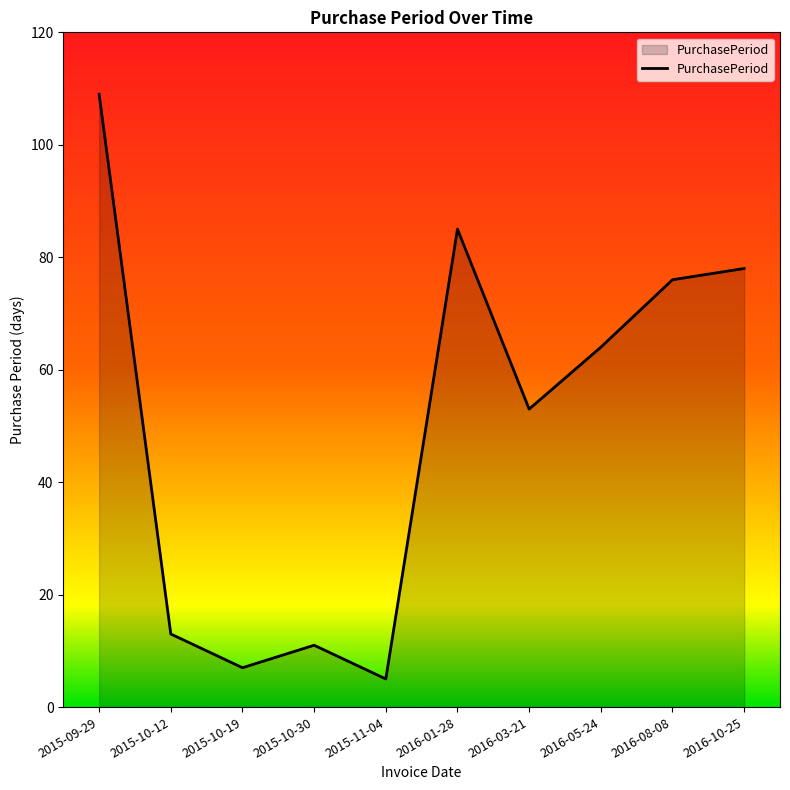

Reading left to right, transcribe all the data shown in this chart.

2015-09-29=109	2015-10-12=13	2015-10-19=7	2015-10-30=11	2015-11-04=5	2016-01-28=85	2016-03-21=53	2016-05-24=64	2016-08-08=76	2016-10-25=78